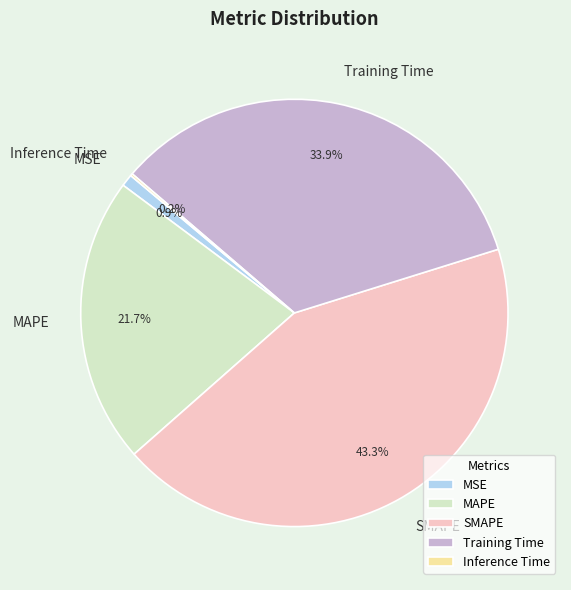

The Training Time slice represents 45% of the pie. True or false?

False